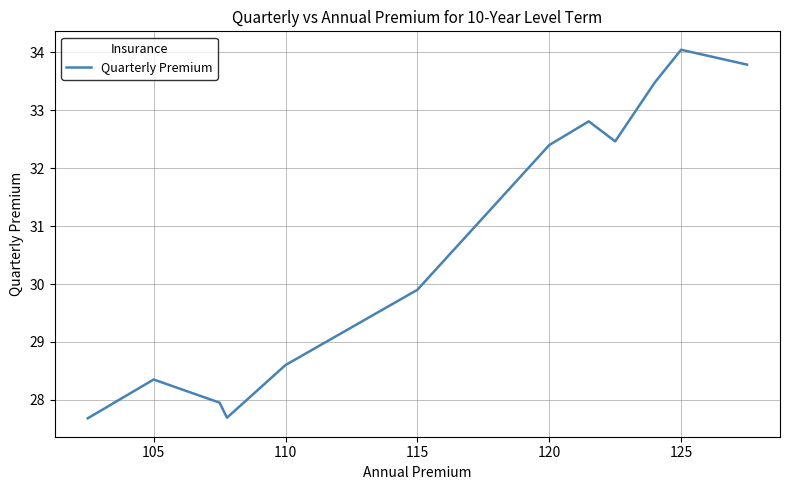

What is the greatest value displayed?

34.0